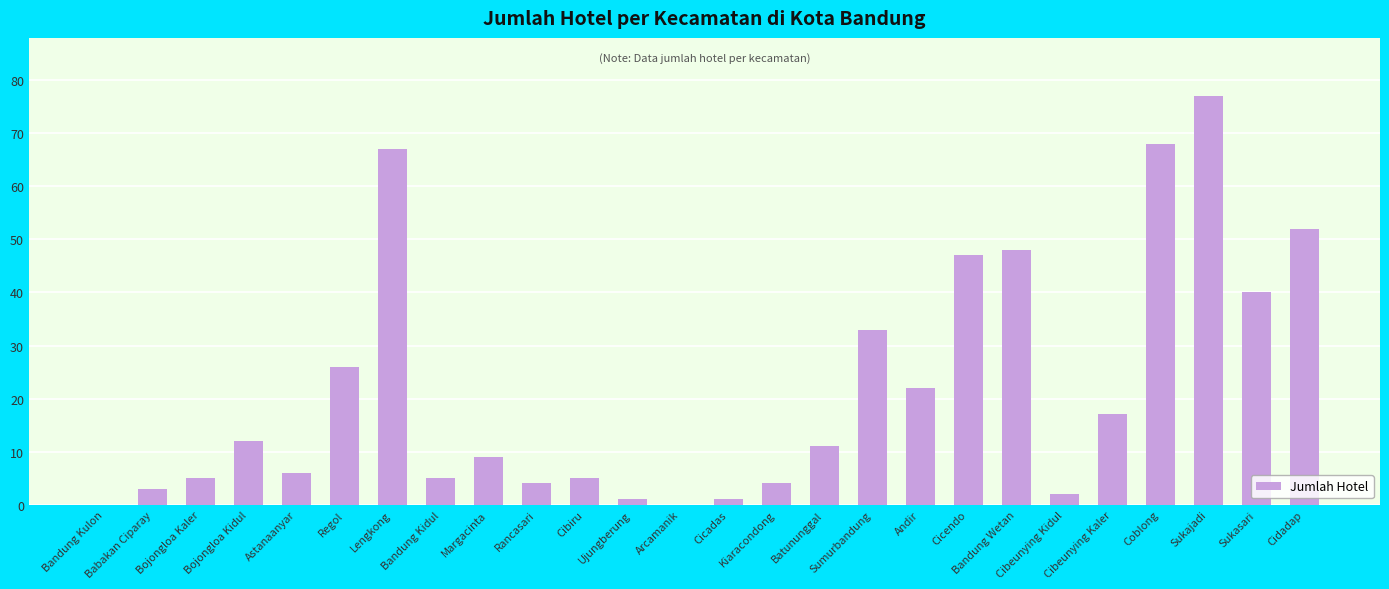

What is the greatest value displayed?

77